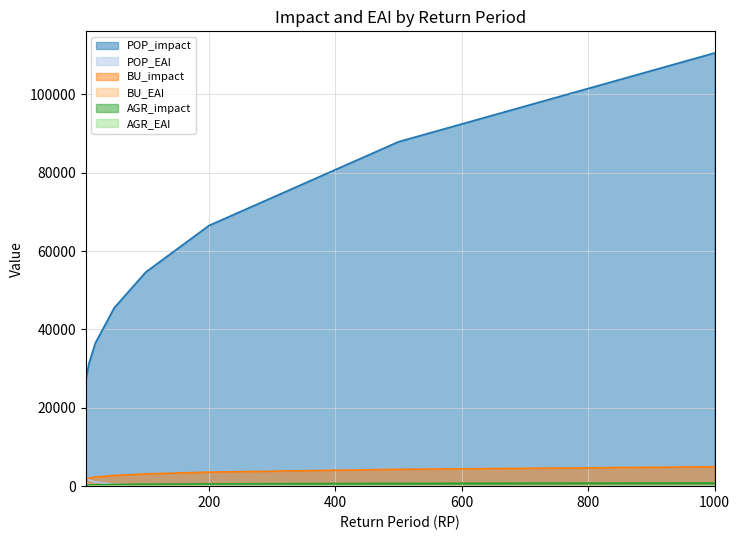

How many data points in POP_EAI are above 455?

4